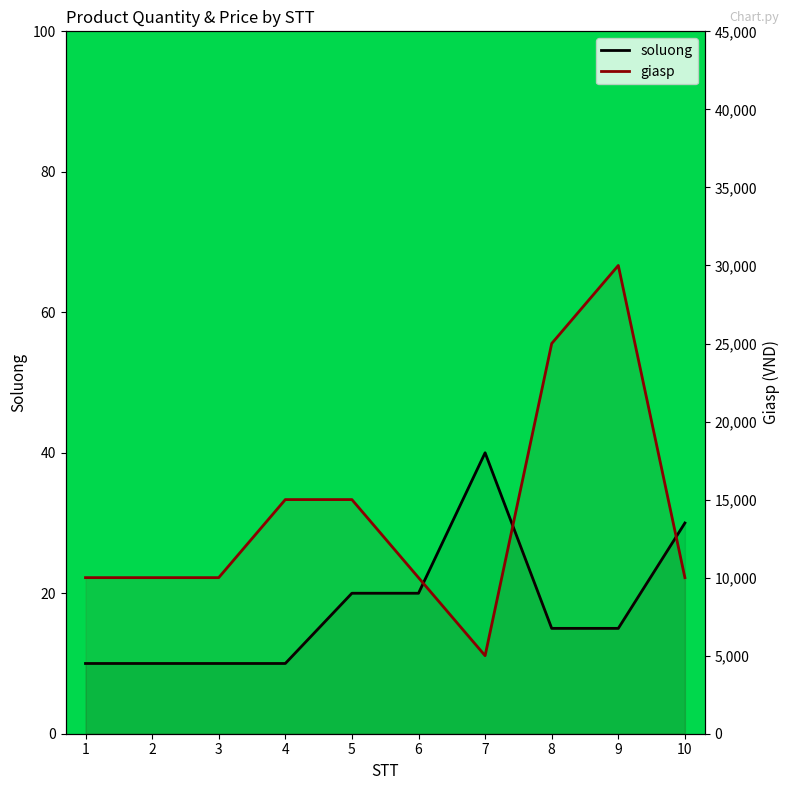

True or false: giasp and soluong intersect in this chart.

False